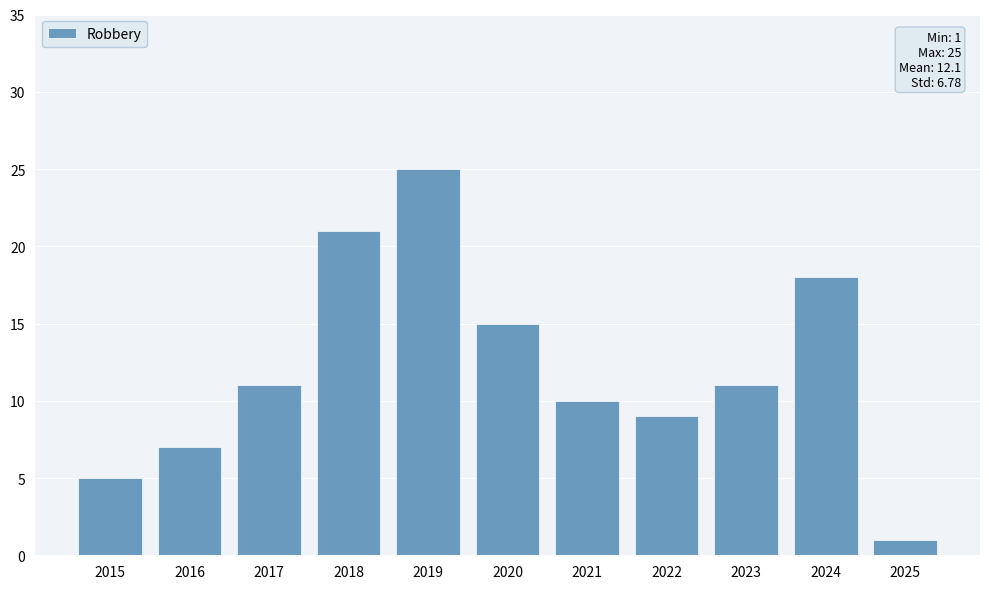

What is the value of the 7th bar from the left?

10